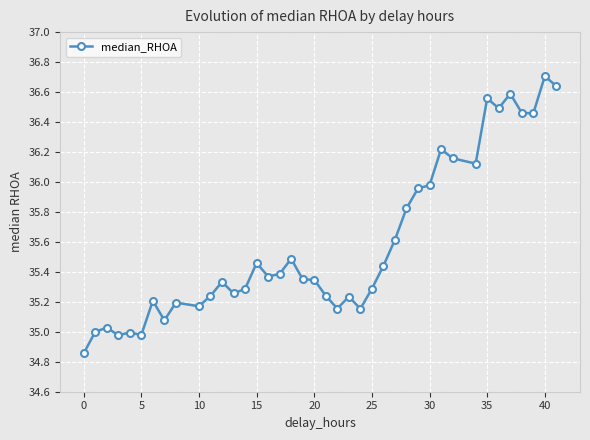

What is the greatest value displayed?

36.7